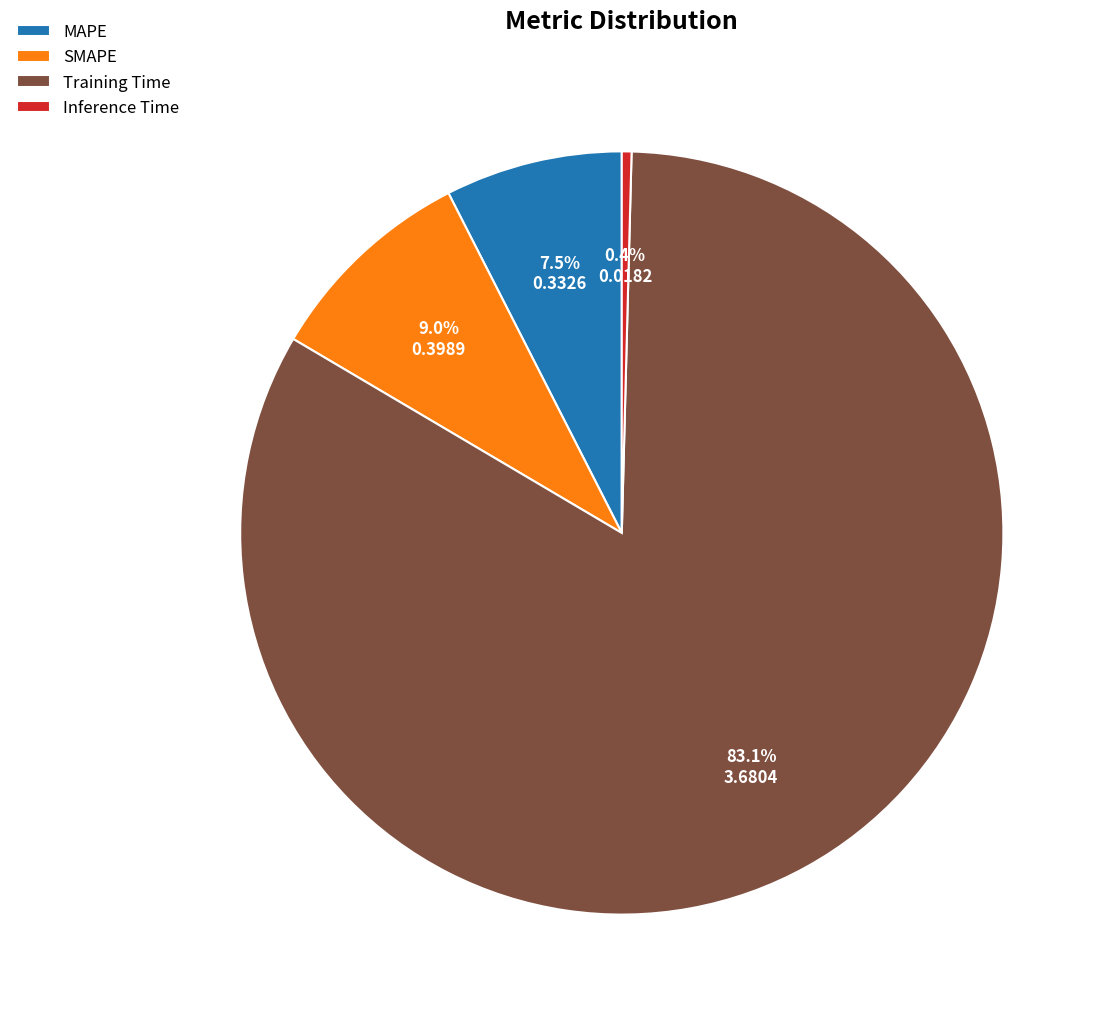

Is it true that SMAPE is 9% of the pie?

True